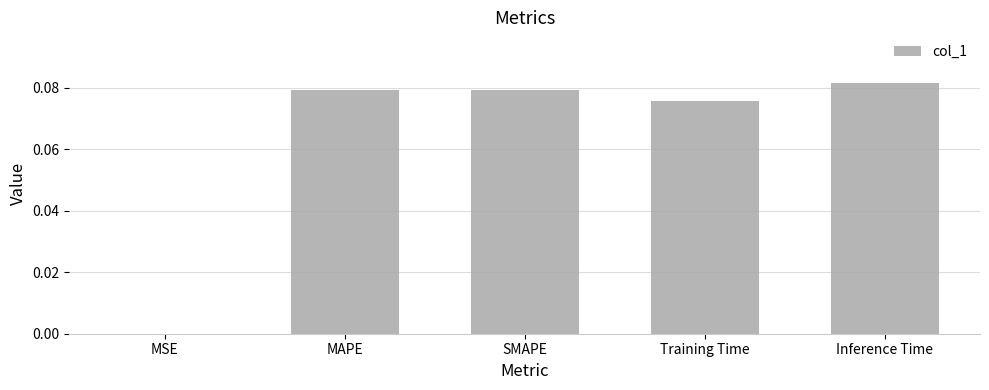

True or false: the data shows 0.0 at Training Time.

False